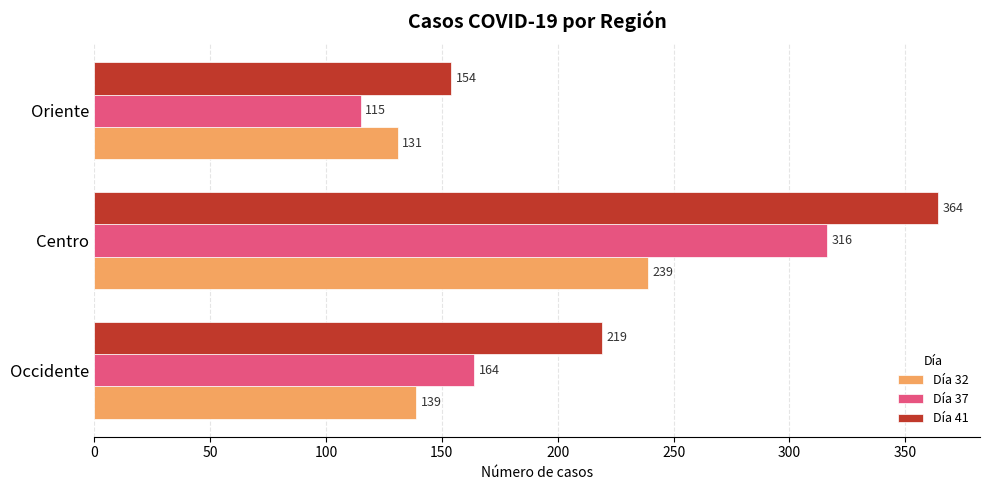

What are all the series names shown in the legend?

Día 32, Día 37, Día 41